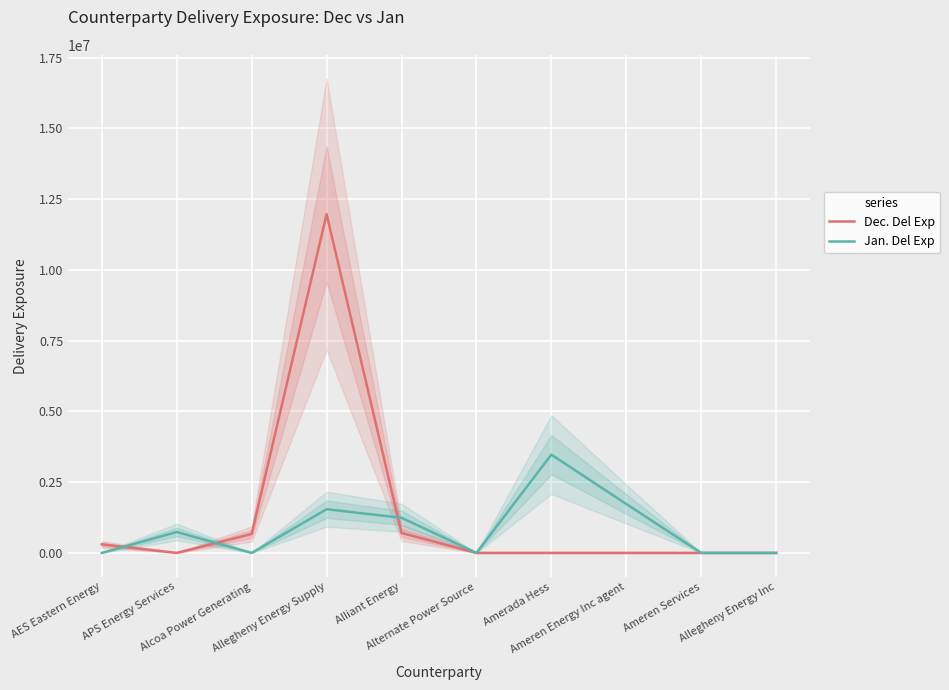

After their last crossing, which series has the higher values: Dec. Del Exp or Jan. Del Exp?

Jan. Del Exp